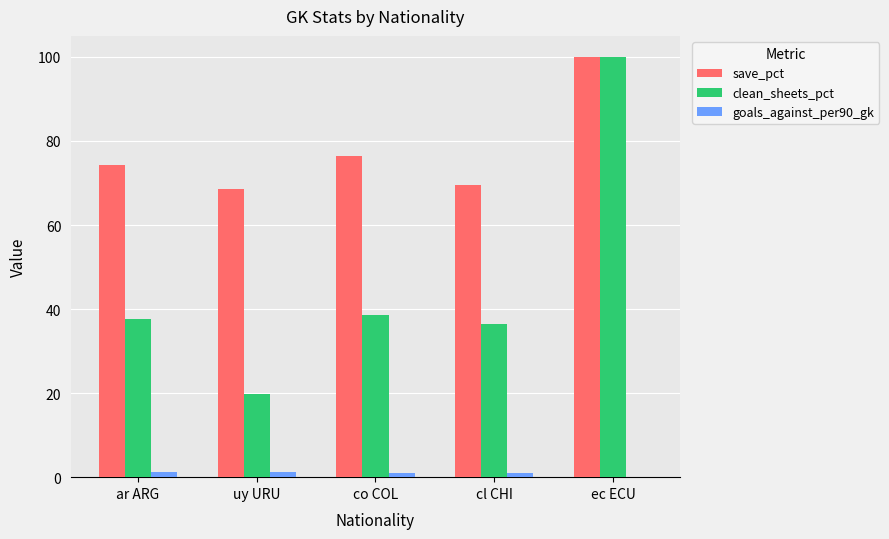

What is the sum of all clean_sheets_pct values?

232.3